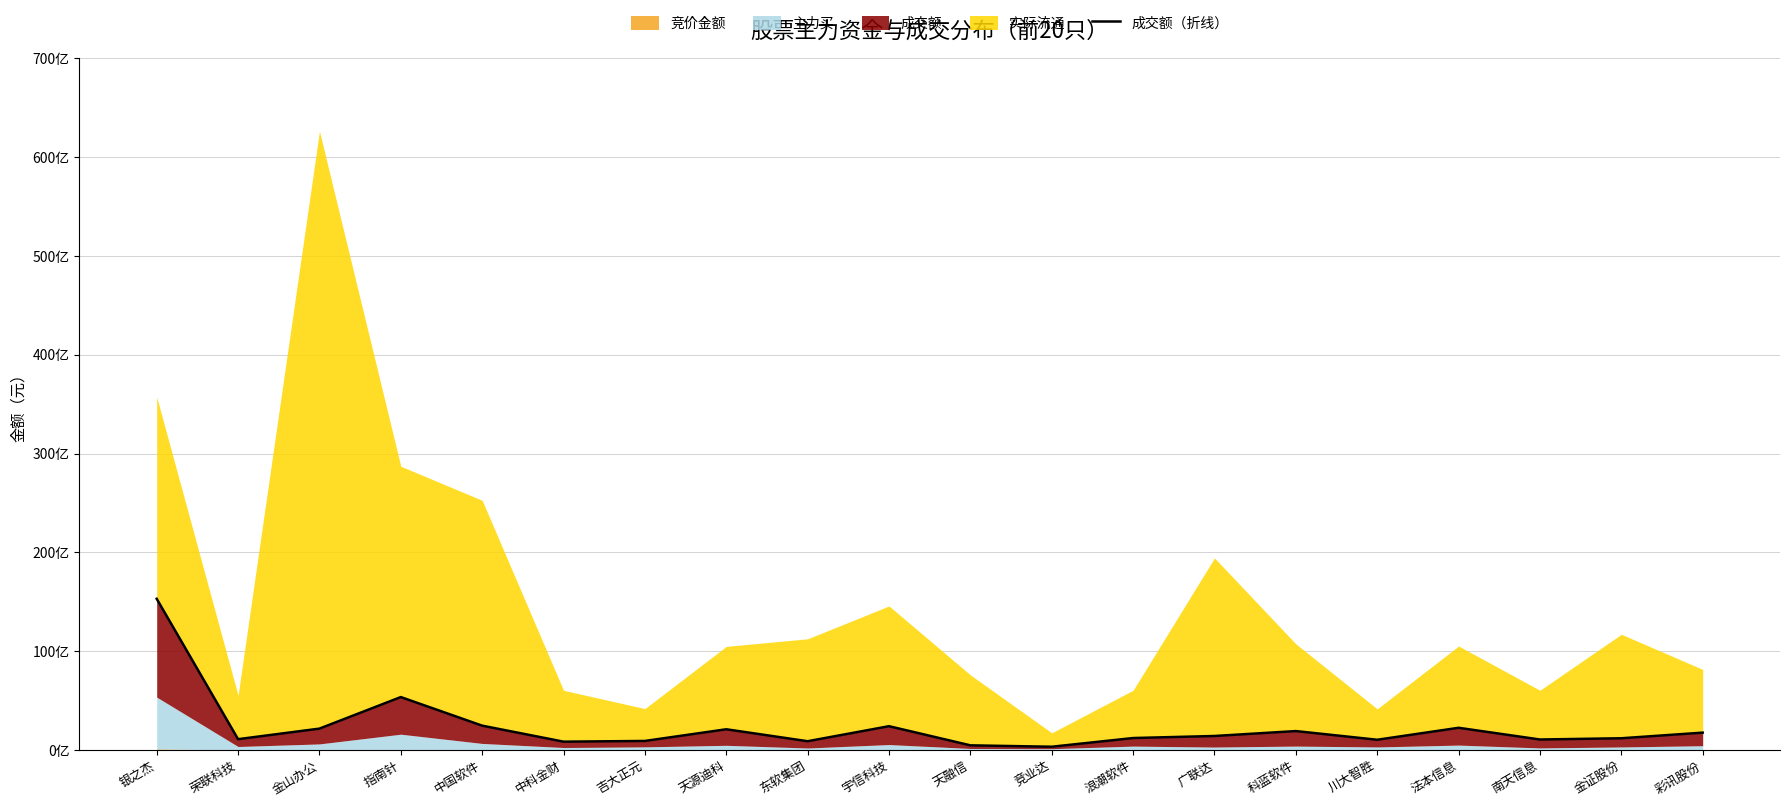

Reading right to left, transcribe all the data shown in this chart.

彩讯股份=1759542224	金证股份=1190431540	南天信息=1064342243	法本信息=2250329376	川大智胜=1038613156	科蓝软件=1917024172	广联达=1419568690	浪潮软件=1213542269	竞业达=332120642	天融信=473256669	宇信科技=2411155915	东软集团=889781777	天源迪科=2099879373	吉大正元=918325754	中科金财=844887033	中国软件=2465838689	指南针=5358771507	金山办公=2165340833	荣联科技=1097714389	银之杰=15305174238